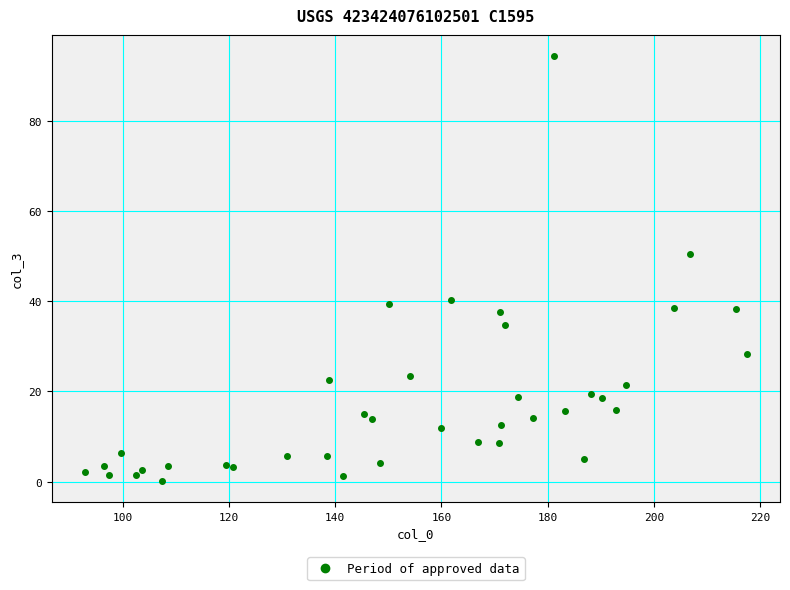

What Y value in the scatter plot is closest to 47?

50.5